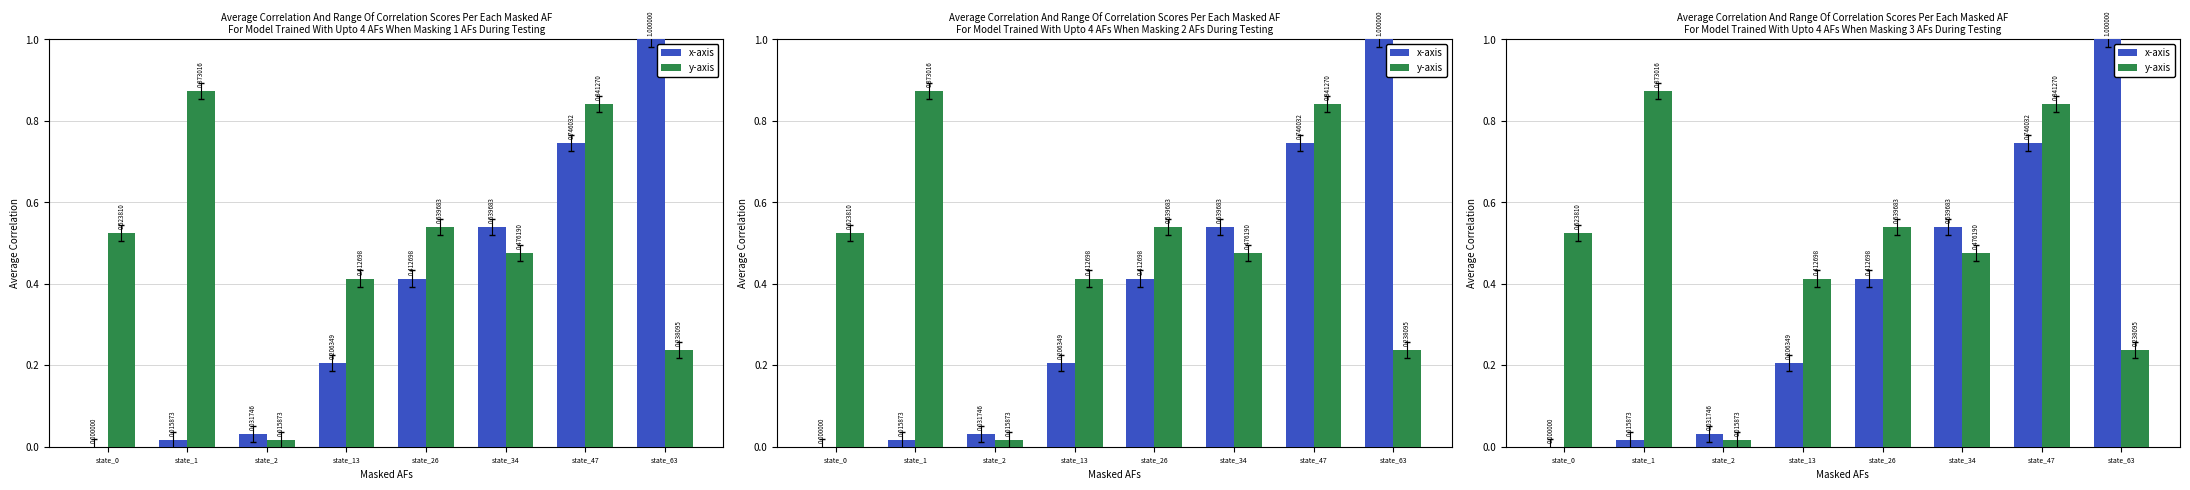

Does the chart contain any negative values?

No